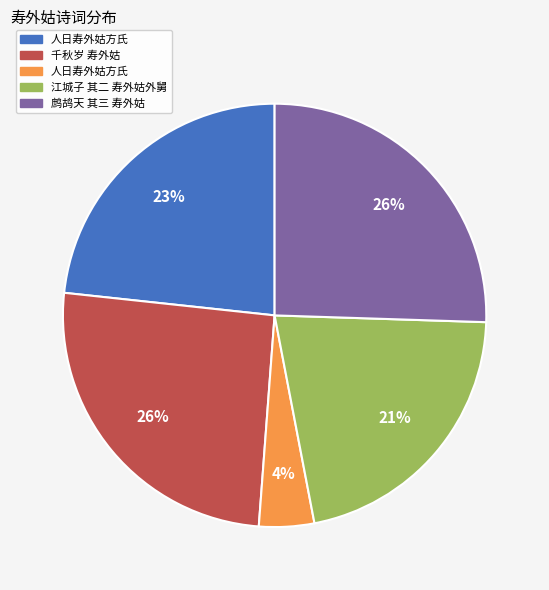

To the nearest percent, what is the average slice percentage?

20%